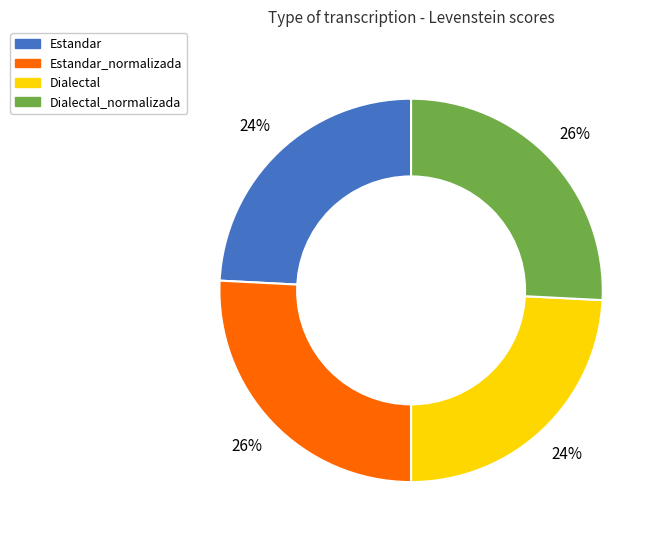

To the nearest percent, what is the combined percentage of Estandar and Dialectal_normalizada?

50%